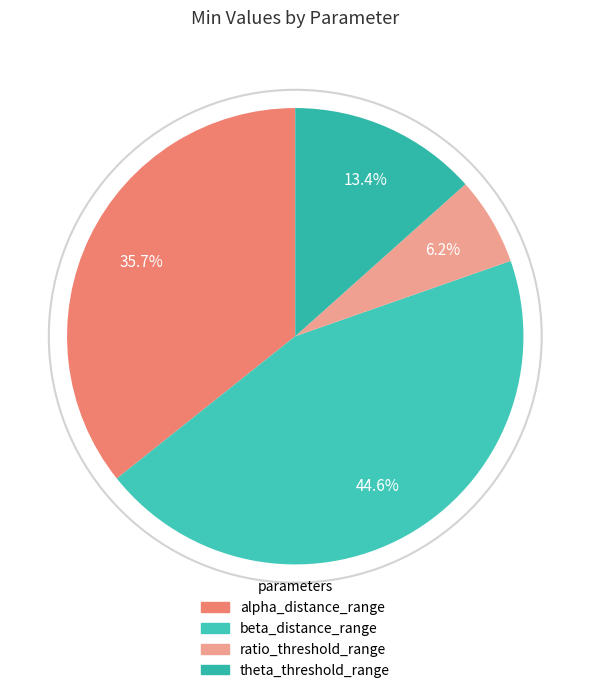

How many slices are in this pie chart?

4